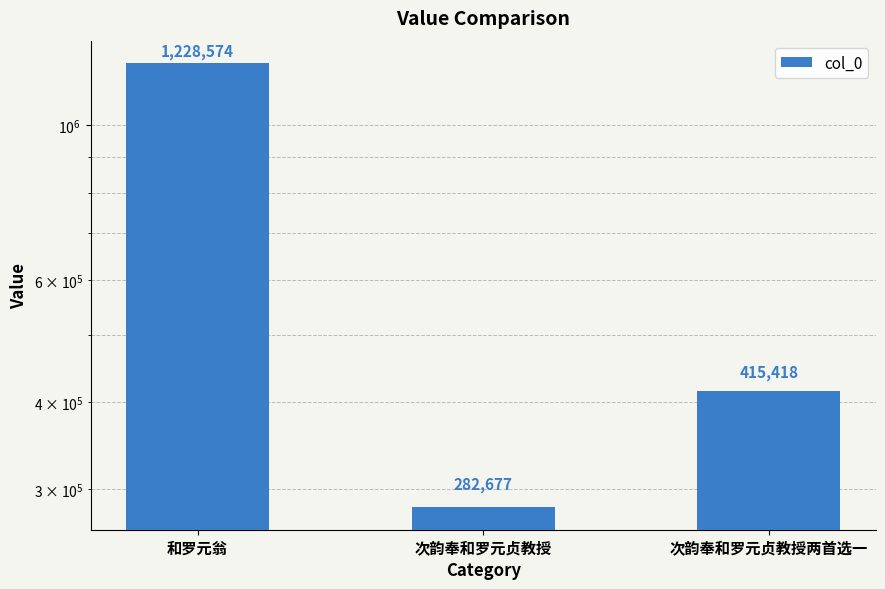

List the labels in order of value, smallest first.

次韵奉和罗元贞教授, 次韵奉和罗元贞教授两首选一, 和罗元翁